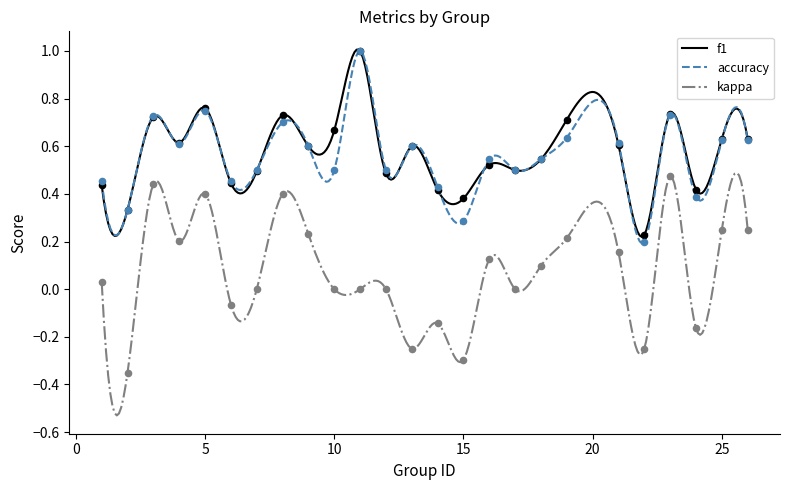

At how many categories does at least one series exceed 0?

25